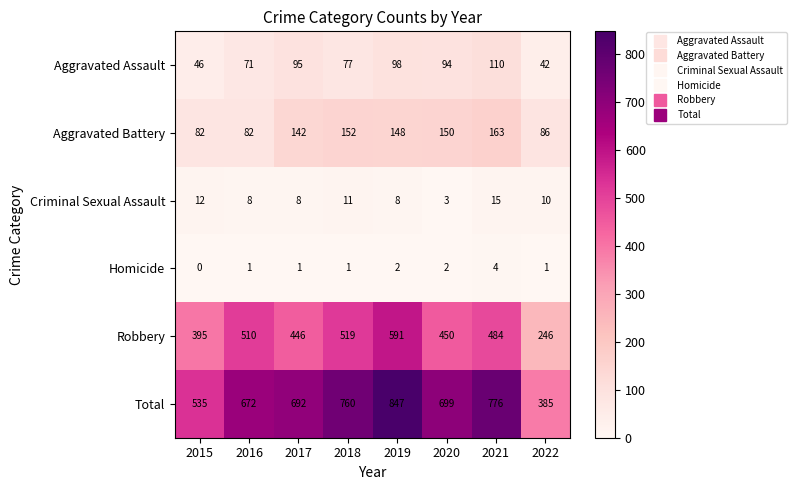

At 2020, list the series in order from largest to smallest.

Total, Robbery, Aggravated Battery, Aggravated Assault, Criminal Sexual Assault, Homicide